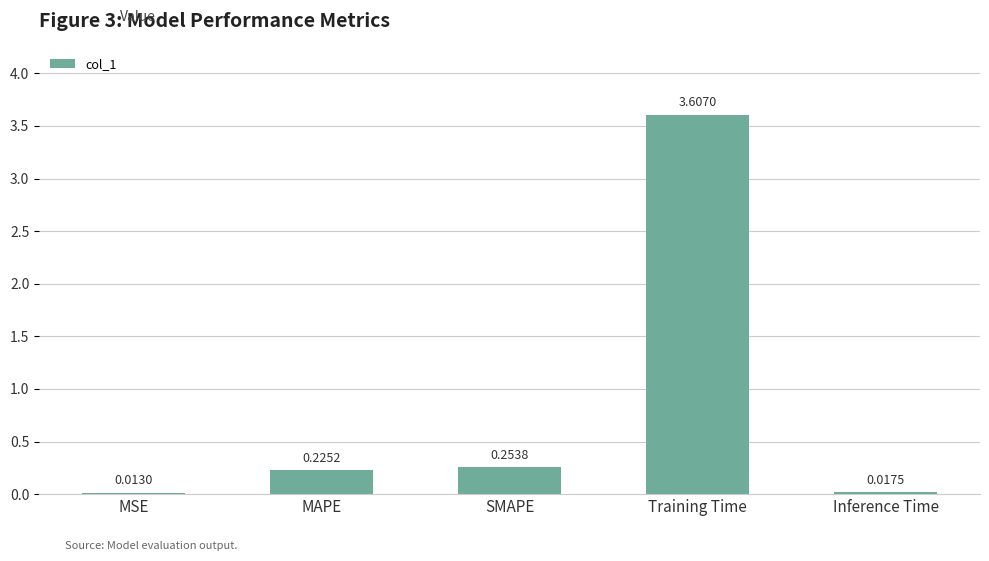

Which label corresponds to the largest value in the chart?

Training Time